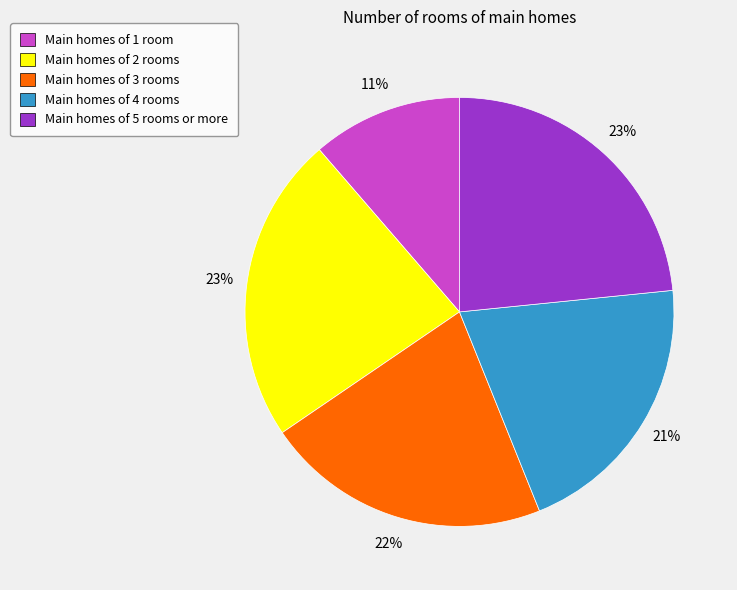

Does any single category account for the majority?

No